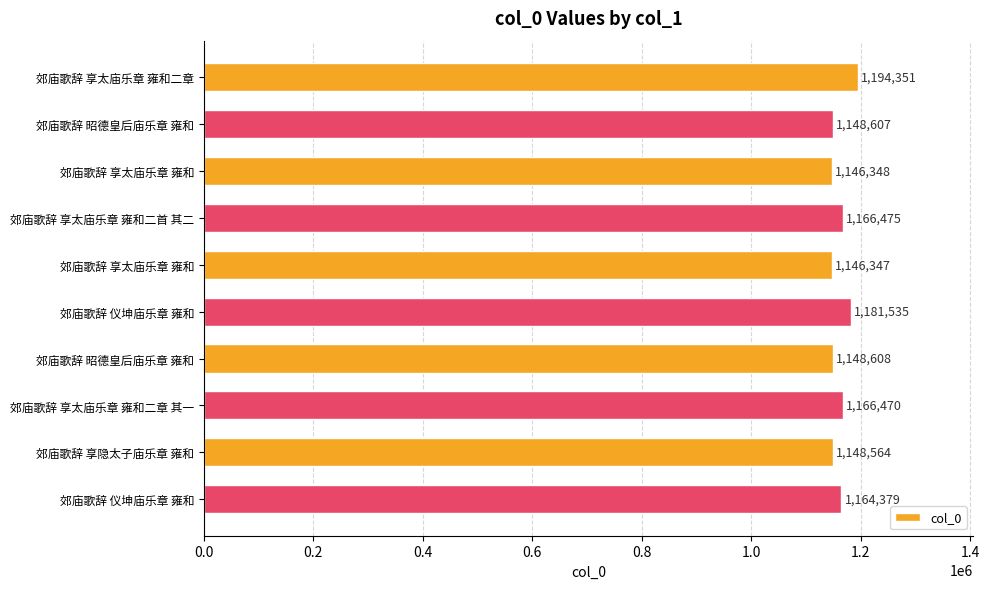

How many data points are less than 1164379?

5